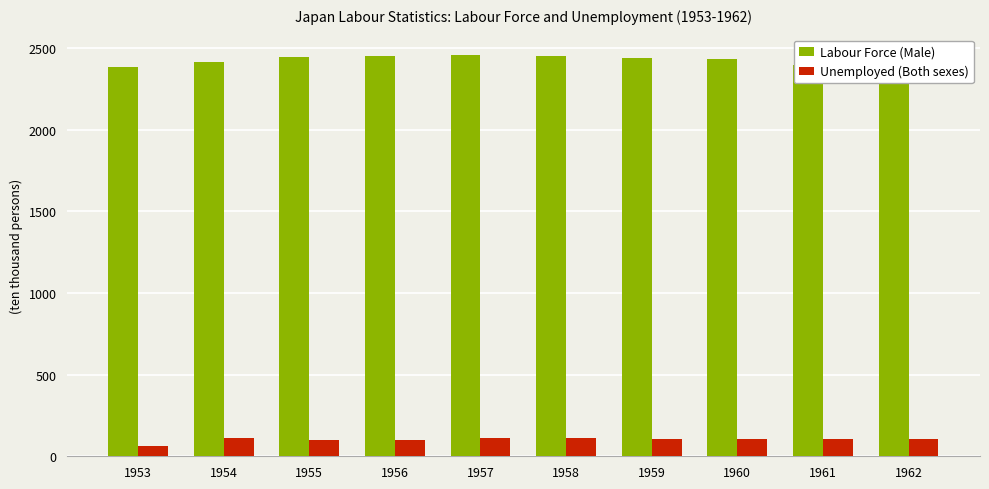

What is the difference between the maximum and minimum values in the Labour Force (Male) series?

75